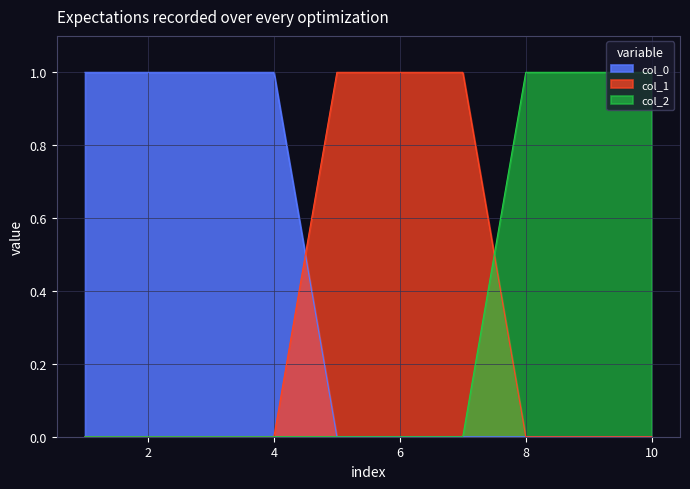

What is the difference between the second highest and second lowest values in the 2 series?

1